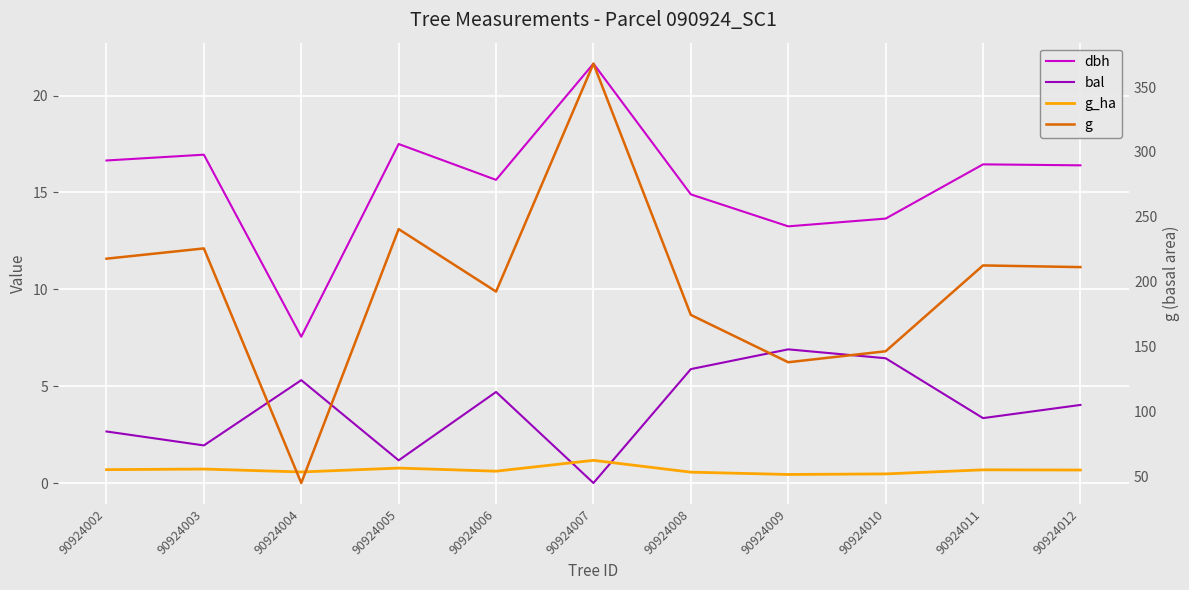

What are all the series names shown in the legend?

dbh, bal, g_ha, g